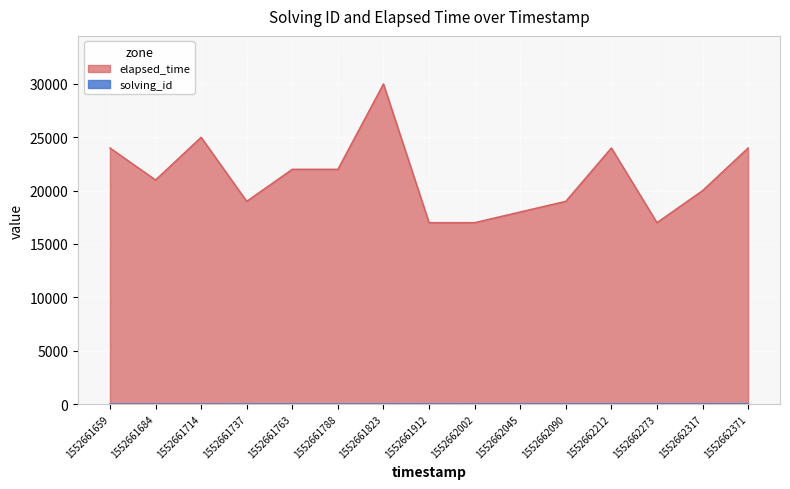

Reading right to left, what are all the values shown in this chart?

solving_id: 15	14	13	12	11	10	9	8	7	6	5	4	3	2	1
elapsed_time: 24000	20000	17000	24000	19000	18000	17000	17000	30000	22000	22000	19000	25000	21000	24000